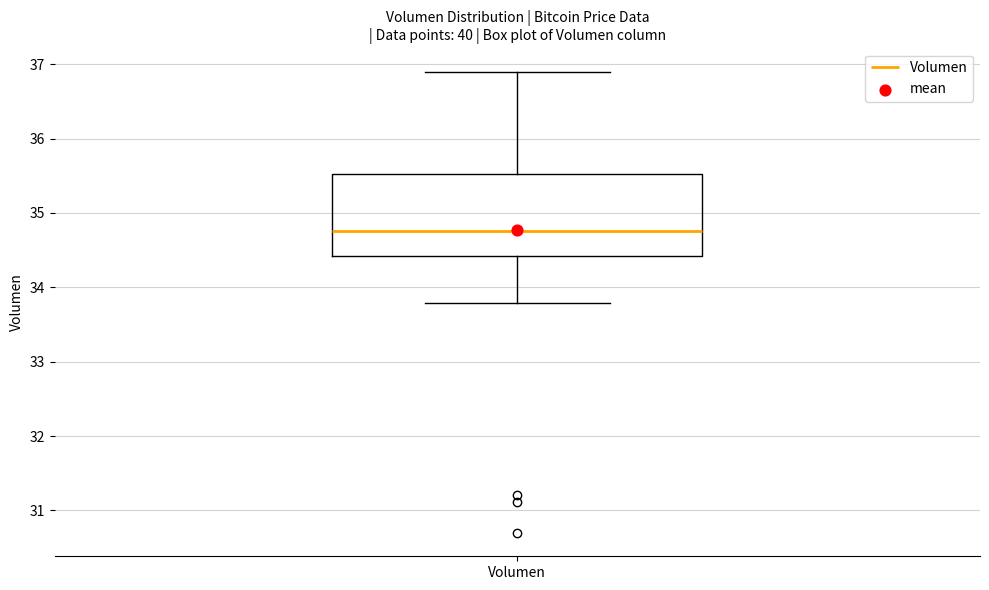

Transcribe this box plot: give where the median line is, the range the box spans, and where the two whiskers end, as read against the y-axis. The values are not printed on the chart, so give them approximately, as read against the axis.

median 34.8, box 34.4 to 35.5, whiskers 33.8 to 36.9